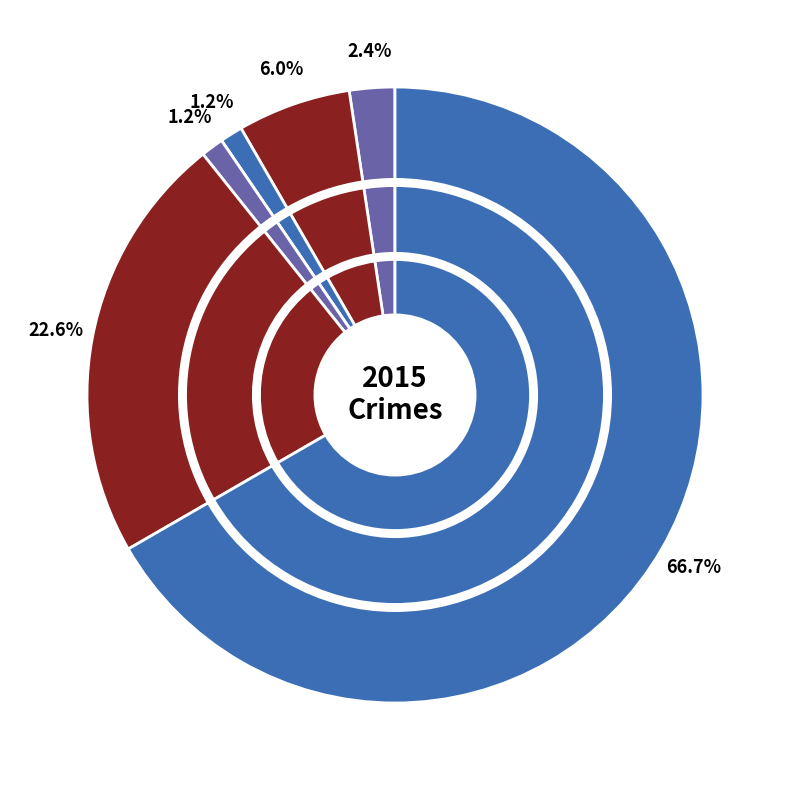

What is the smallest slice in the pie chart?

Criminal Sexual Assault